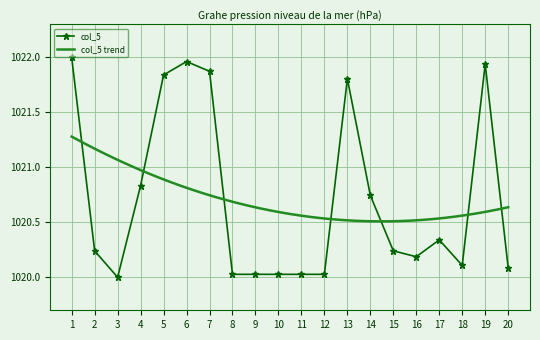

At which category does the data reach its first local valley?

3